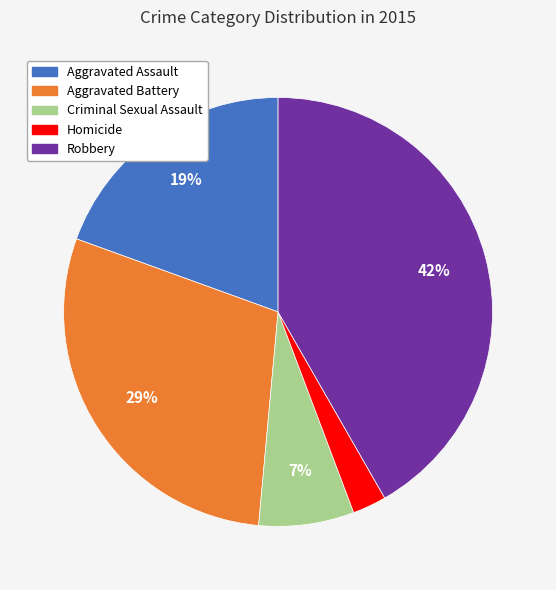

Rank the categories by value from highest to lowest.

Robbery, Aggravated Battery, Aggravated Assault, Criminal Sexual Assault, Homicide